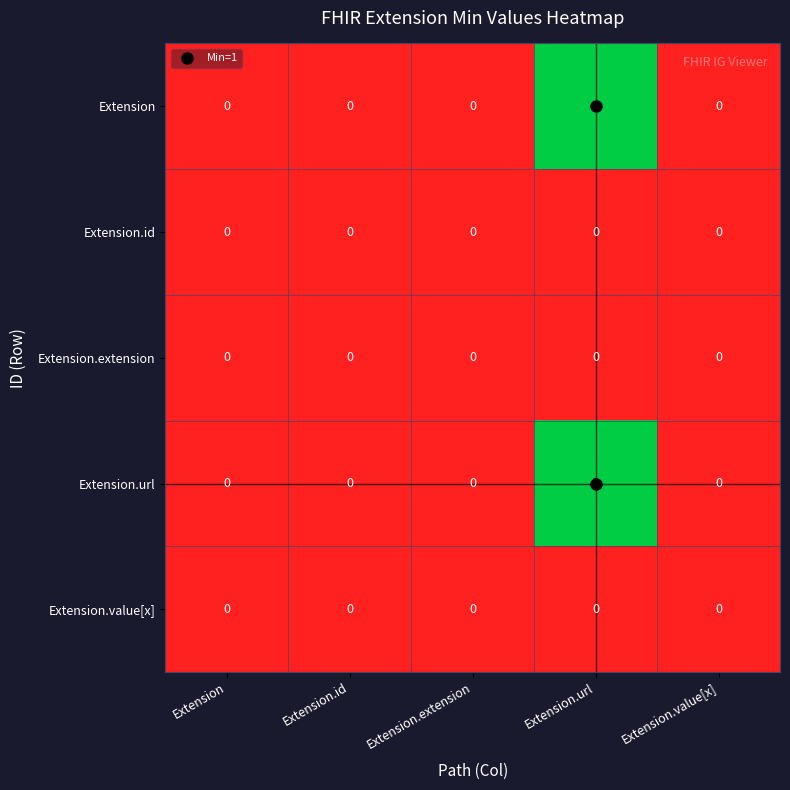

What is the difference between the highest and lowest values at Extension.url?

1